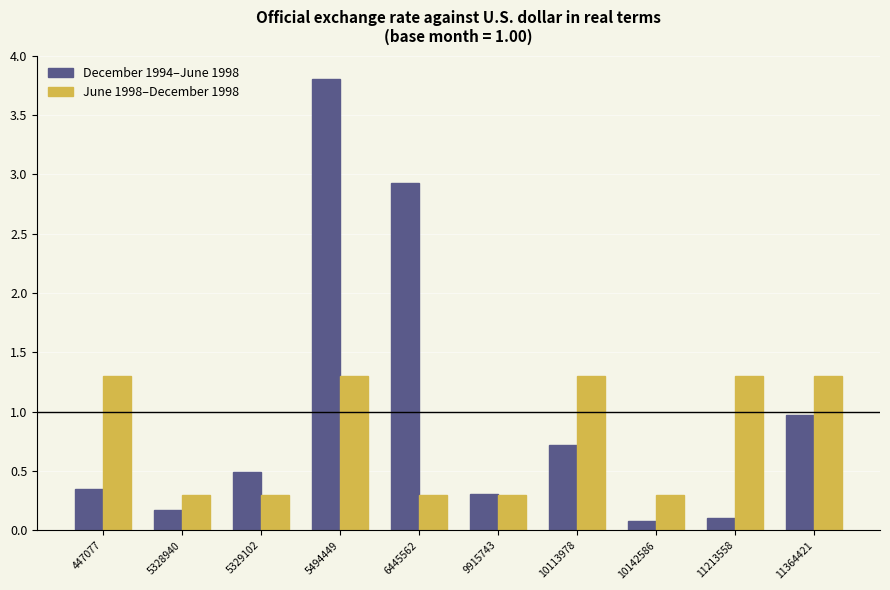

Which series changed the most between 447077 and 10113978?

December 1994–June 1998